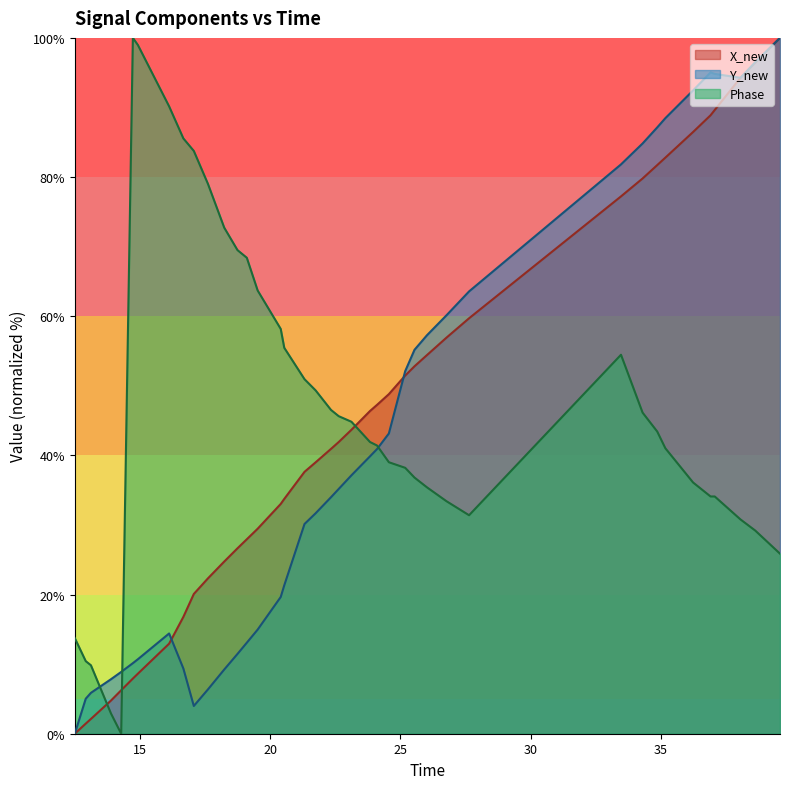

How many times do Phase and X_new cross each other?

3